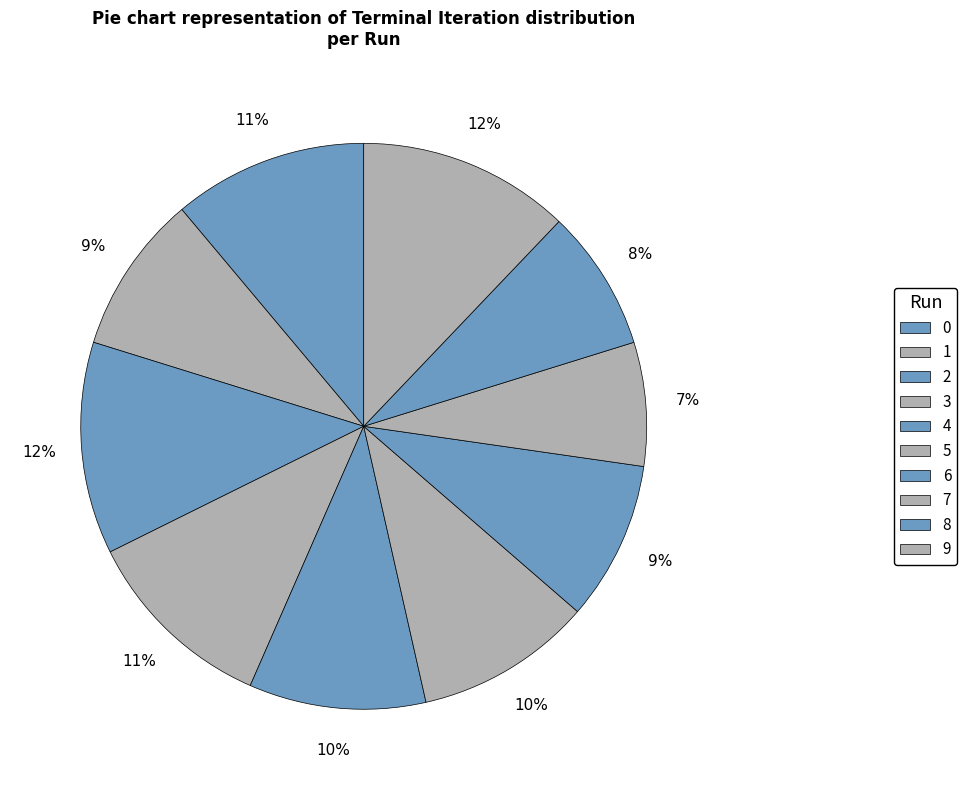

Which slice is the smallest?

7